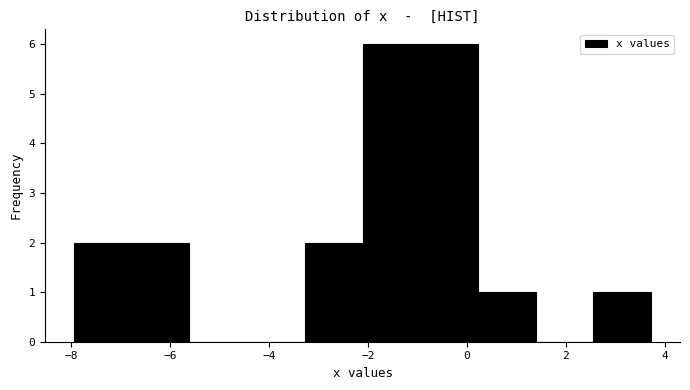

What is the height of the bar covering -6.8 to -5.6 on the x-axis? Neither the bar edges nor the heights are printed on the chart, so give them approximately, as read against the axes.

2